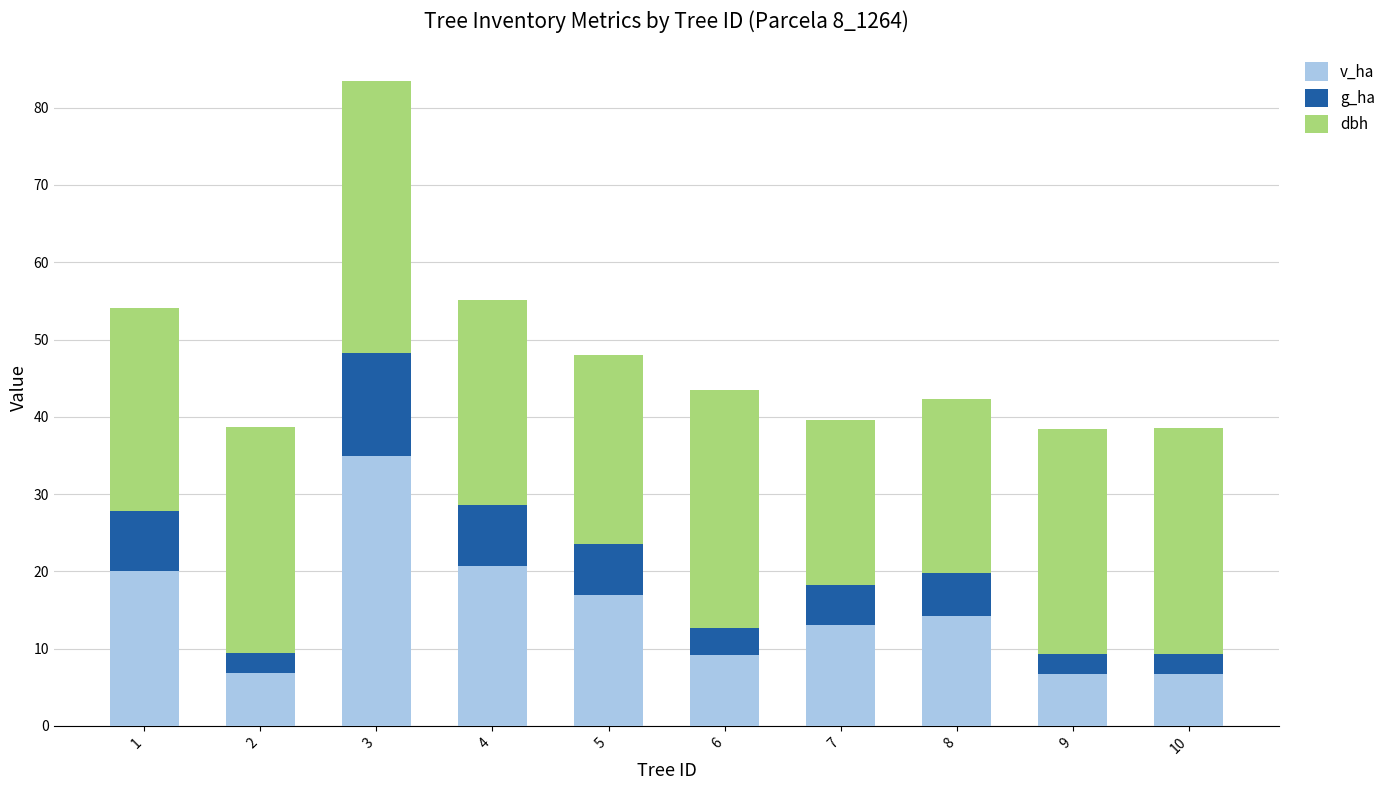

What is the difference between the second highest and second lowest values in the v_ha series?

13.9